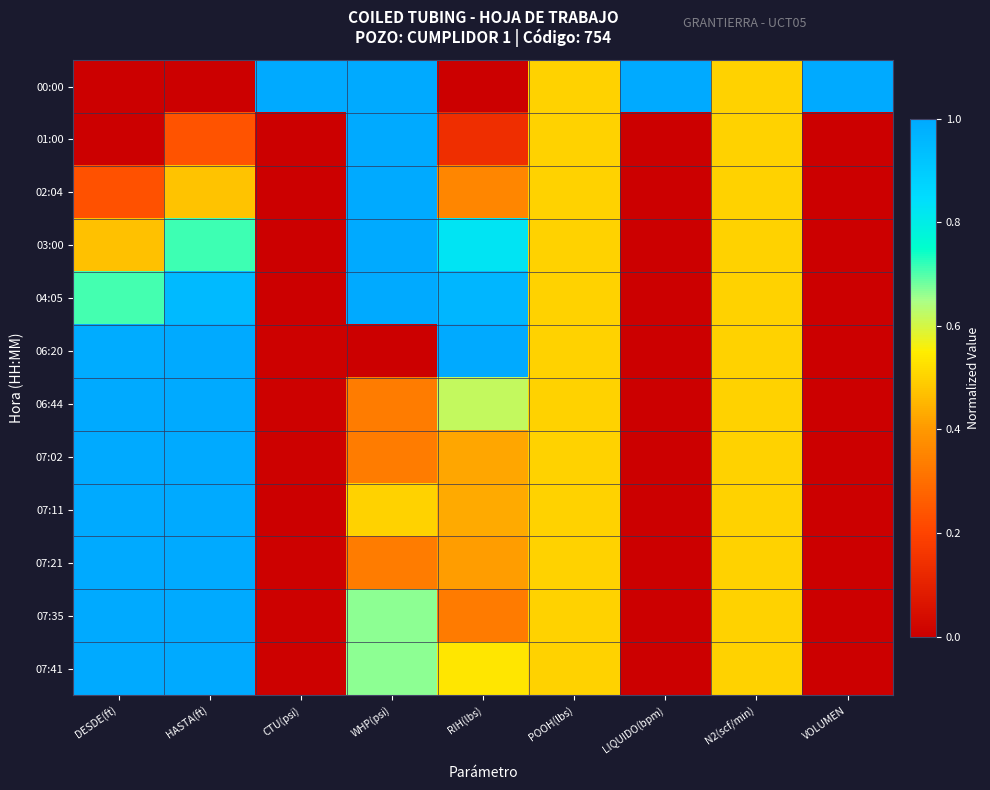

What is the greatest value displayed?

1.0